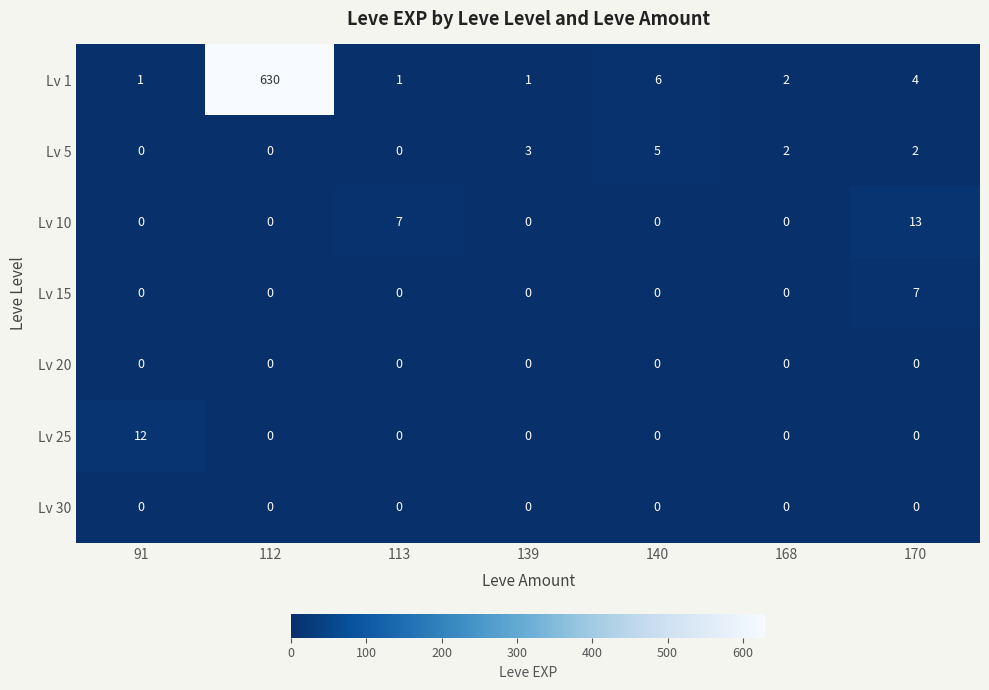

What is the maximum value shown in the chart?

630